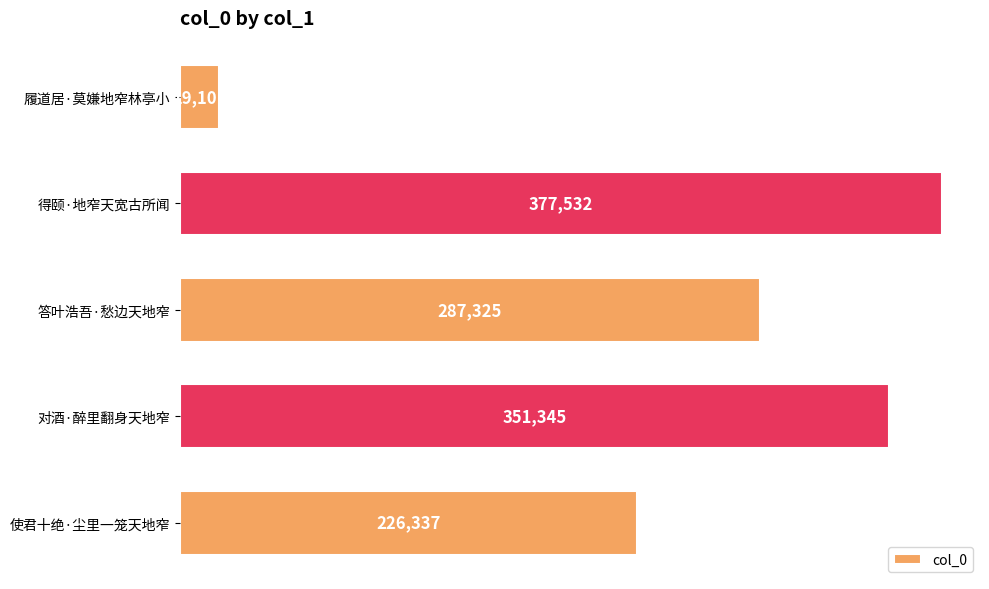

What is the change in value from 得颐·地窄天宽古所闻 to 使君十绝·尘里一笼天地窄?

-151195